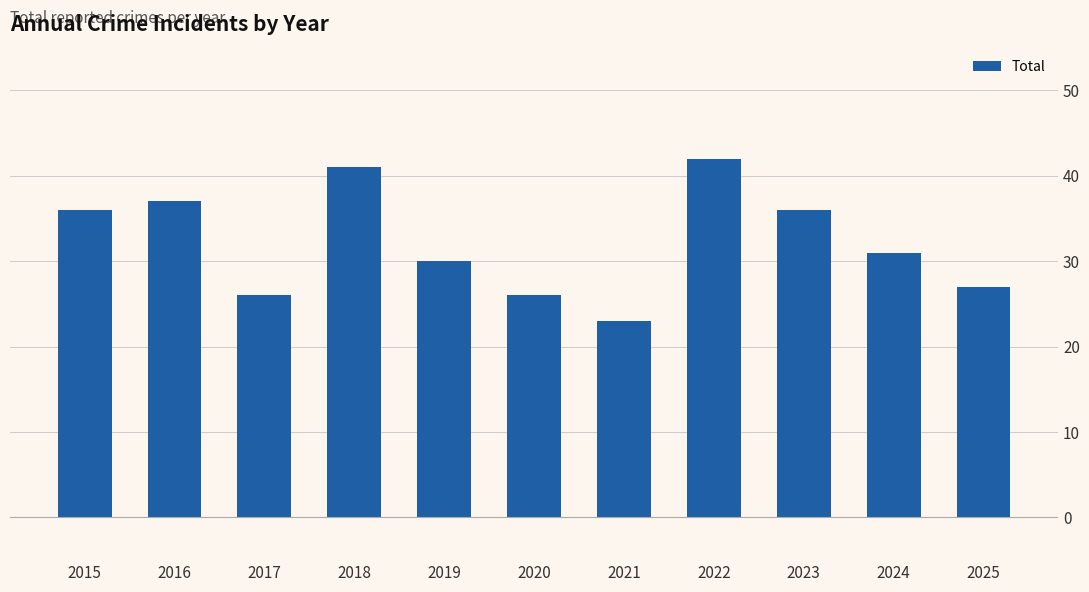

What is the approximate value at 2018, to the nearest 5?

40